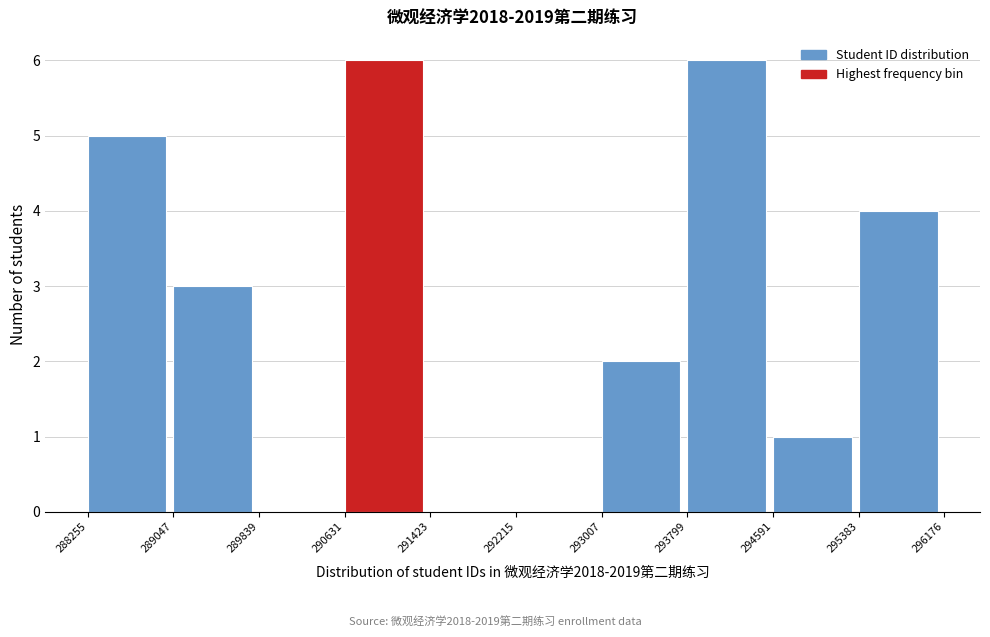

How tall is the bar that spans 293007 to 293799 on the x-axis? The values are not printed on the chart, so give them approximately, as read against the axis.

2